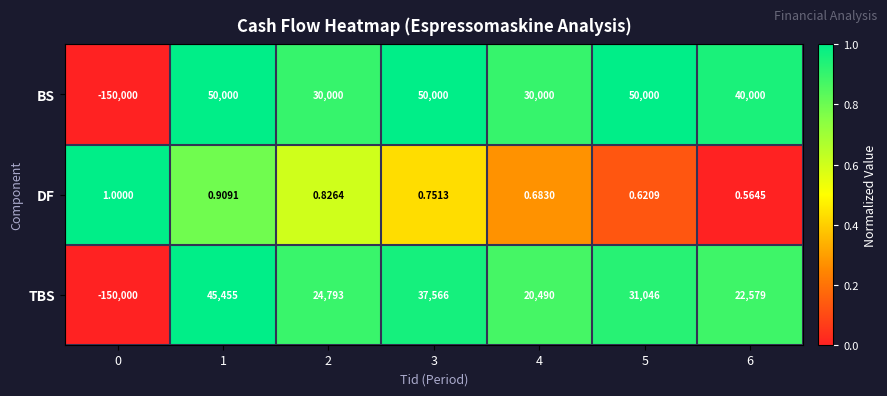

Which series has the largest total across all categories?

BS